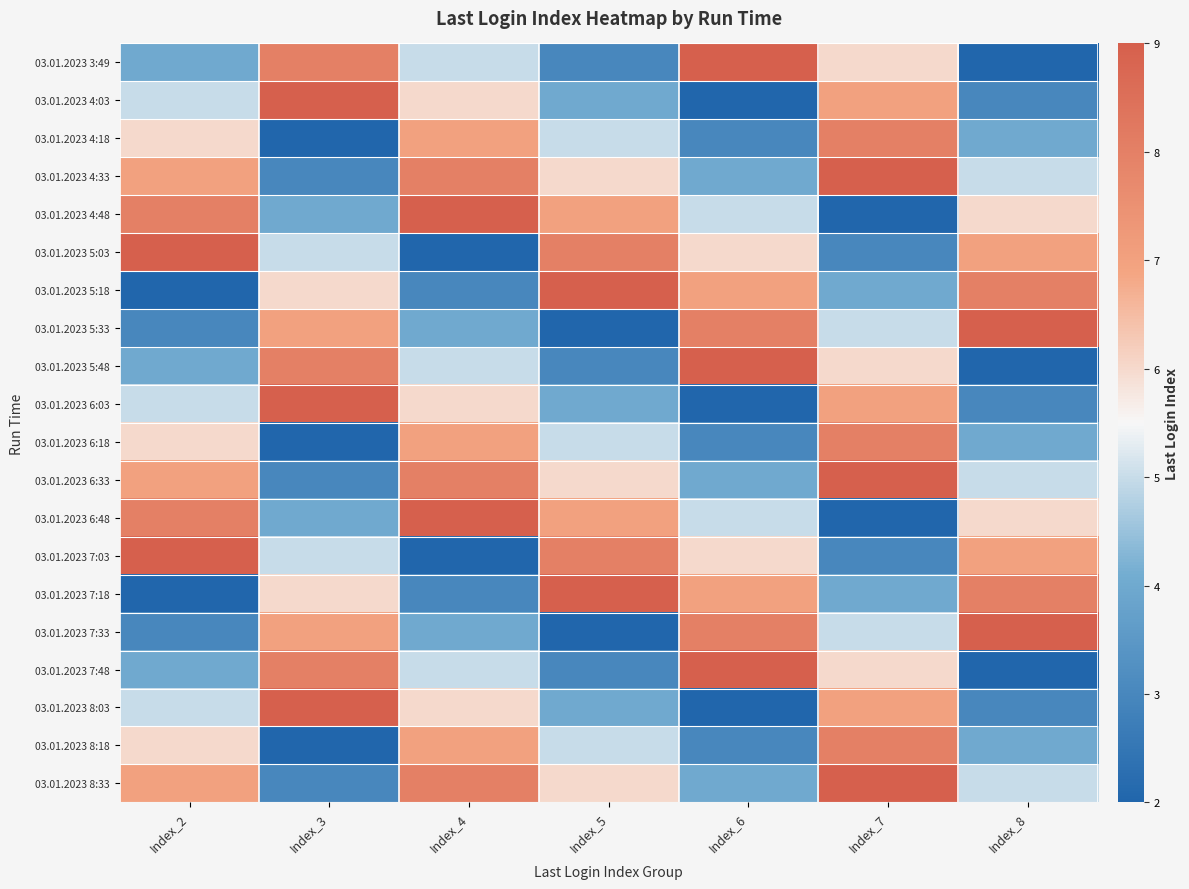

Reading left to right, extract all data points from this chart.

03.01.2023 3:49: Index_2=4	Index_3=8	Index_4=5	Index_5=3	Index_6=9	Index_7=6	Index_8=2
03.01.2023 4:03: Index_2=5	Index_3=9	Index_4=6	Index_5=4	Index_6=2	Index_7=7	Index_8=3
03.01.2023 4:18: Index_2=6	Index_3=2	Index_4=7	Index_5=5	Index_6=3	Index_7=8	Index_8=4
03.01.2023 4:33: Index_2=7	Index_3=3	Index_4=8	Index_5=6	Index_6=4	Index_7=9	Index_8=5
03.01.2023 4:48: Index_2=8	Index_3=4	Index_4=9	Index_5=7	Index_6=5	Index_7=2	Index_8=6
03.01.2023 5:03: Index_2=9	Index_3=5	Index_4=2	Index_5=8	Index_6=6	Index_7=3	Index_8=7
03.01.2023 5:18: Index_2=2	Index_3=6	Index_4=3	Index_5=9	Index_6=7	Index_7=4	Index_8=8
03.01.2023 5:33: Index_2=3	Index_3=7	Index_4=4	Index_5=2	Index_6=8	Index_7=5	Index_8=9
03.01.2023 5:48: Index_2=4	Index_3=8	Index_4=5	Index_5=3	Index_6=9	Index_7=6	Index_8=2
03.01.2023 6:03: Index_2=5	Index_3=9	Index_4=6	Index_5=4	Index_6=2	Index_7=7	Index_8=3
03.01.2023 6:18: Index_2=6	Index_3=2	Index_4=7	Index_5=5	Index_6=3	Index_7=8	Index_8=4
03.01.2023 6:33: Index_2=7	Index_3=3	Index_4=8	Index_5=6	Index_6=4	Index_7=9	Index_8=5
03.01.2023 6:48: Index_2=8	Index_3=4	Index_4=9	Index_5=7	Index_6=5	Index_7=2	Index_8=6
03.01.2023 7:03: Index_2=9	Index_3=5	Index_4=2	Index_5=8	Index_6=6	Index_7=3	Index_8=7
03.01.2023 7:18: Index_2=2	Index_3=6	Index_4=3	Index_5=9	Index_6=7	Index_7=4	Index_8=8
03.01.2023 7:33: Index_2=3	Index_3=7	Index_4=4	Index_5=2	Index_6=8	Index_7=5	Index_8=9
03.01.2023 7:48: Index_2=4	Index_3=8	Index_4=5	Index_5=3	Index_6=9	Index_7=6	Index_8=2
03.01.2023 8:03: Index_2=5	Index_3=9	Index_4=6	Index_5=4	Index_6=2	Index_7=7	Index_8=3
03.01.2023 8:18: Index_2=6	Index_3=2	Index_4=7	Index_5=5	Index_6=3	Index_7=8	Index_8=4
03.01.2023 8:33: Index_2=7	Index_3=3	Index_4=8	Index_5=6	Index_6=4	Index_7=9	Index_8=5